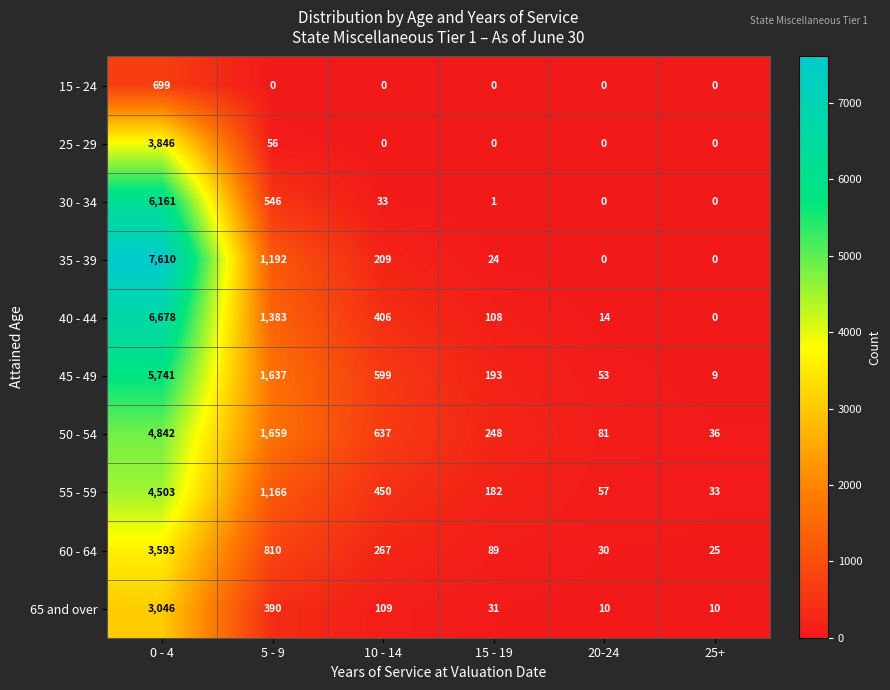

At which label is 30 - 34 closest to 3080?

5 - 9